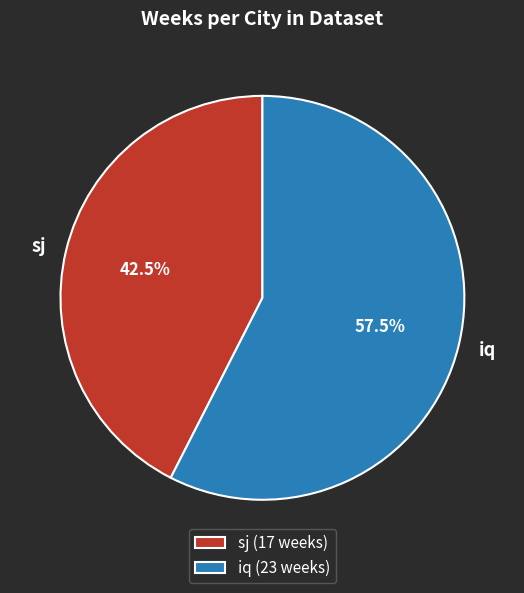

Is there any slice that represents more than half of the pie?

Yes